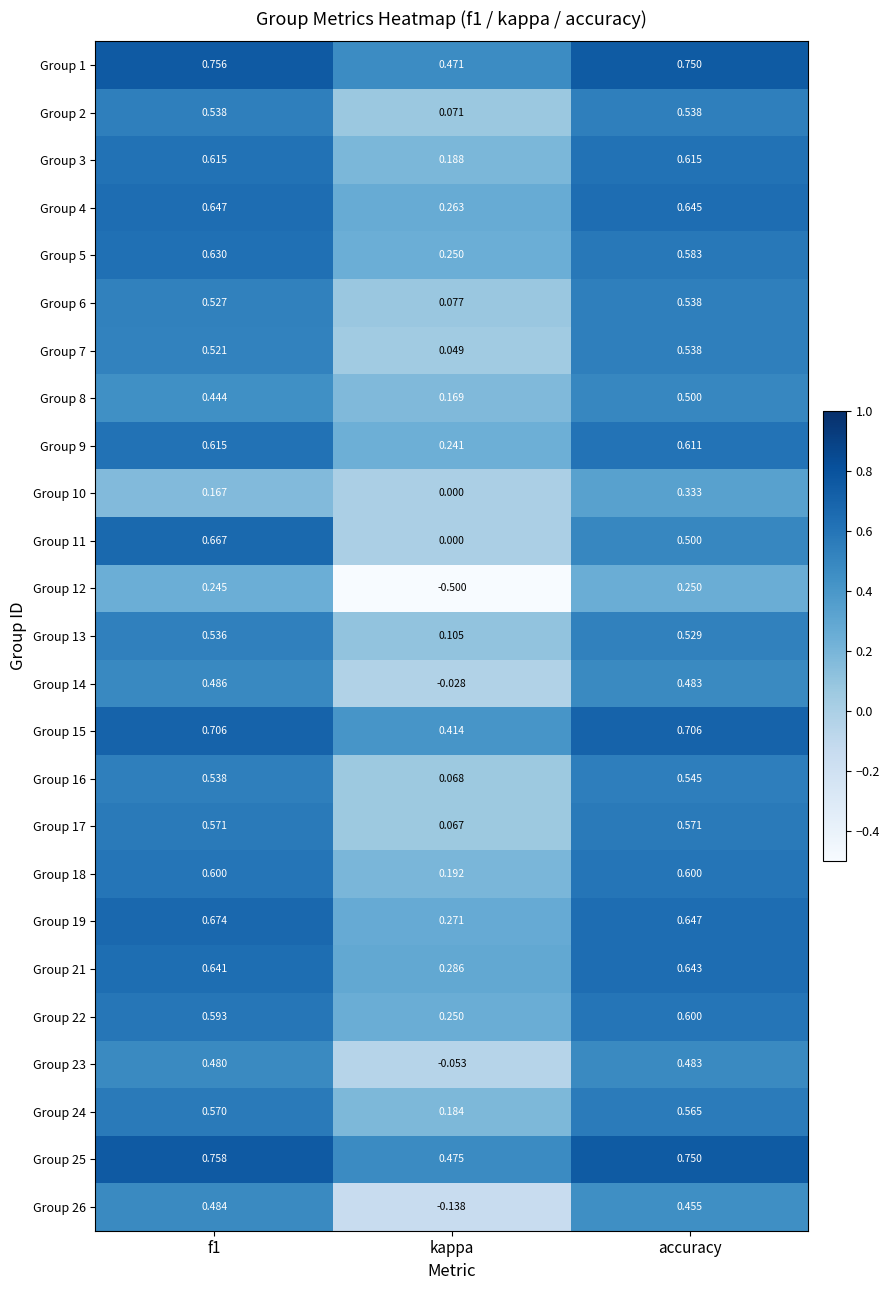

Which series has the largest total across all categories?

Group 25